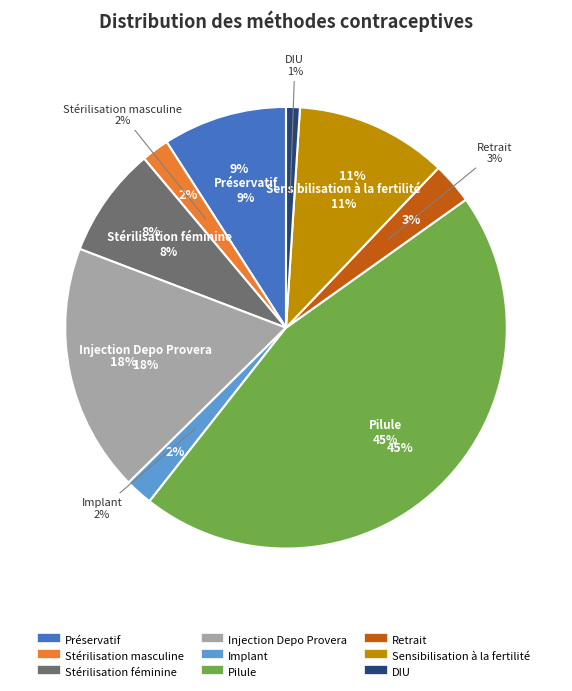

Does Préservatif account for over 50% of the chart?

No